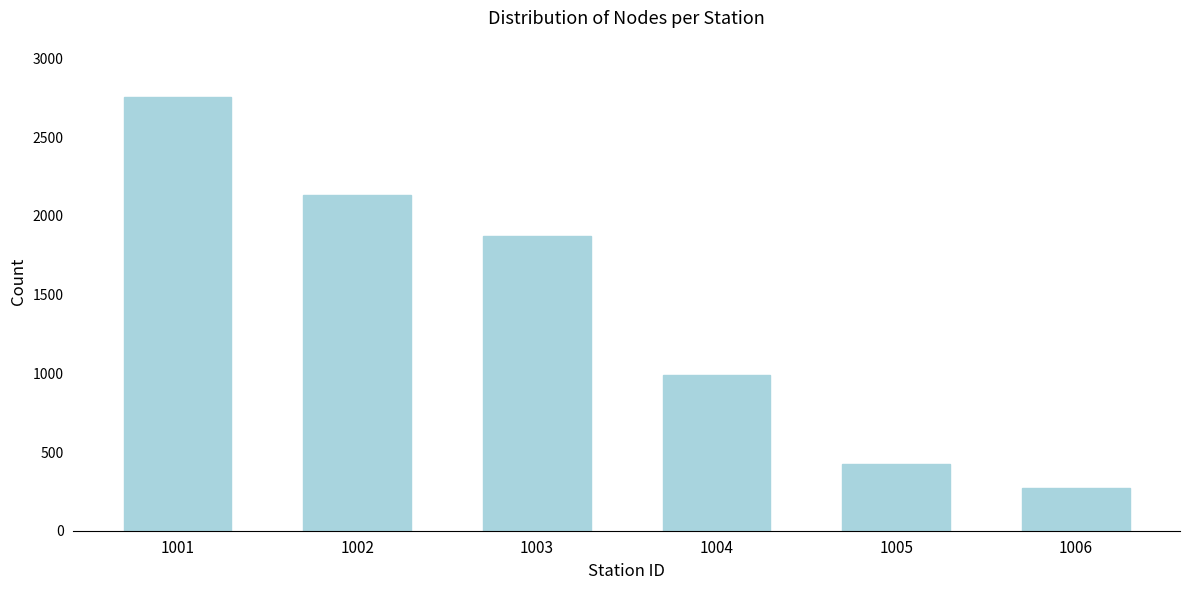

Reading left to right, list all the values displayed in this chart.

2754	2134	1876	987	423	273